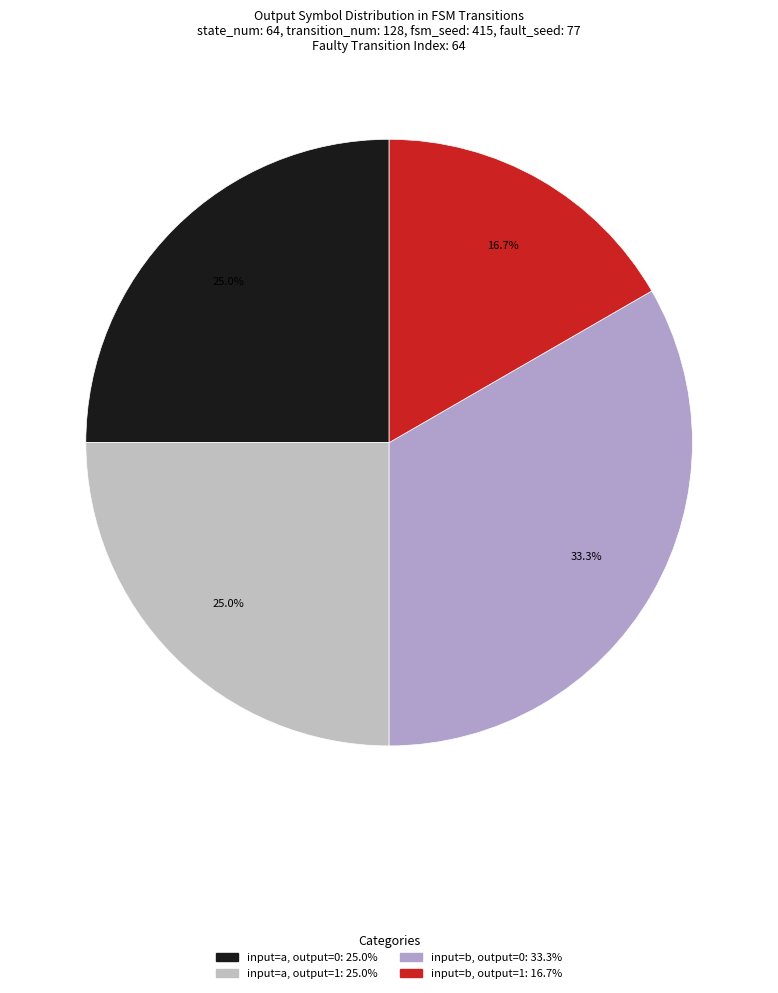

How many segments does this pie chart have?

4